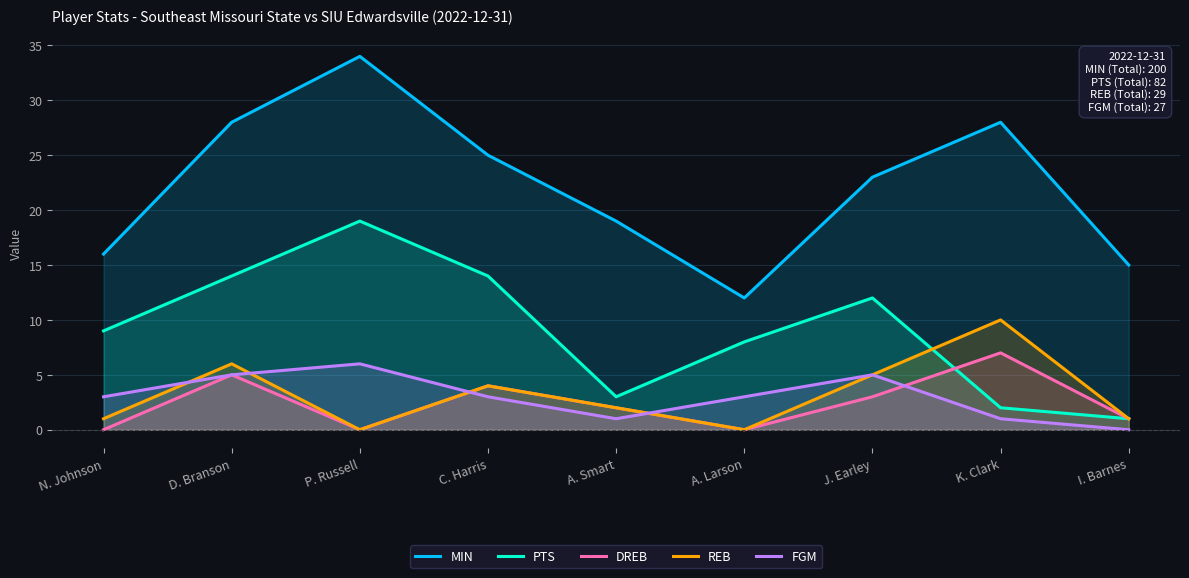

List the series in order of their peak value, lowest first.

FGM, DREB, REB, PTS, MIN